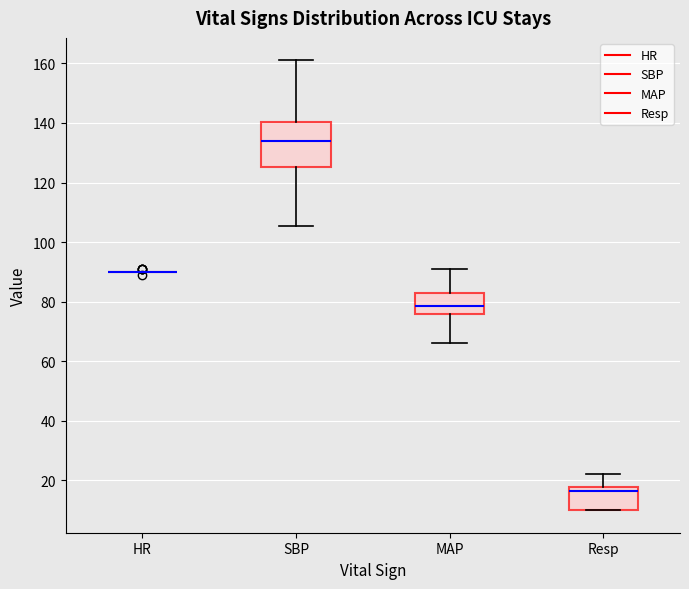

Comparing the boxes themselves (not the whiskers), which one is the tallest?

SBP